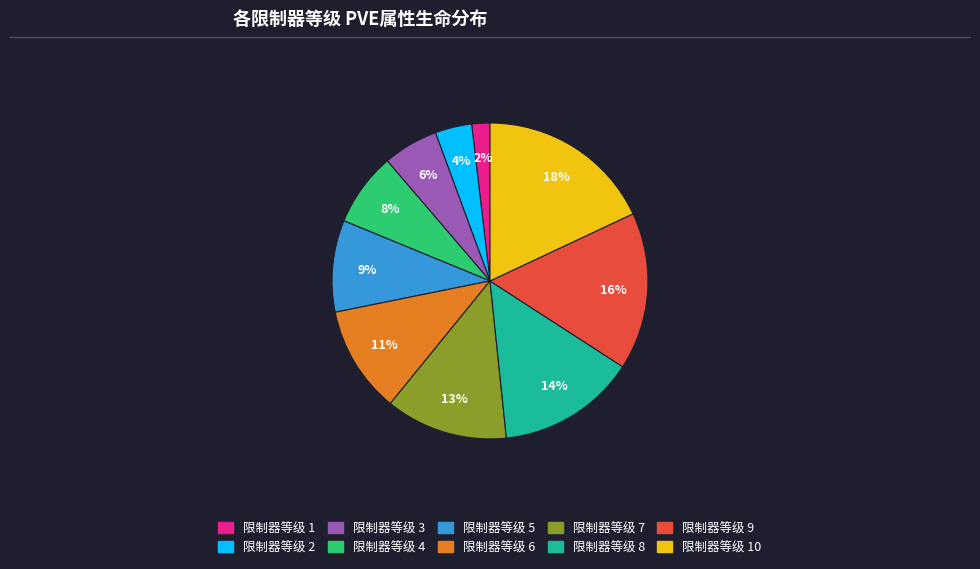

Is there a majority slice in this chart?

No